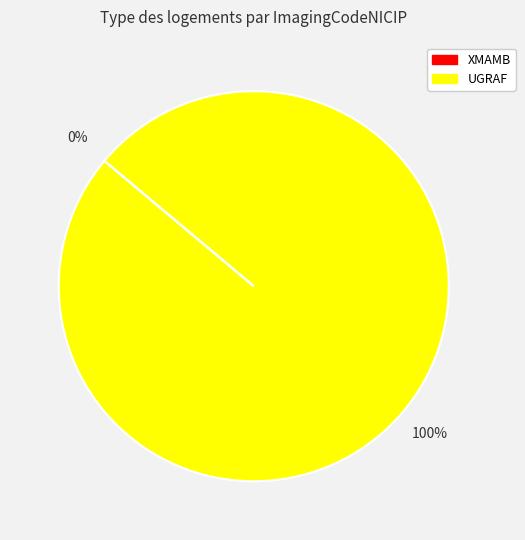

Which category accounts for the majority?

UGRAF